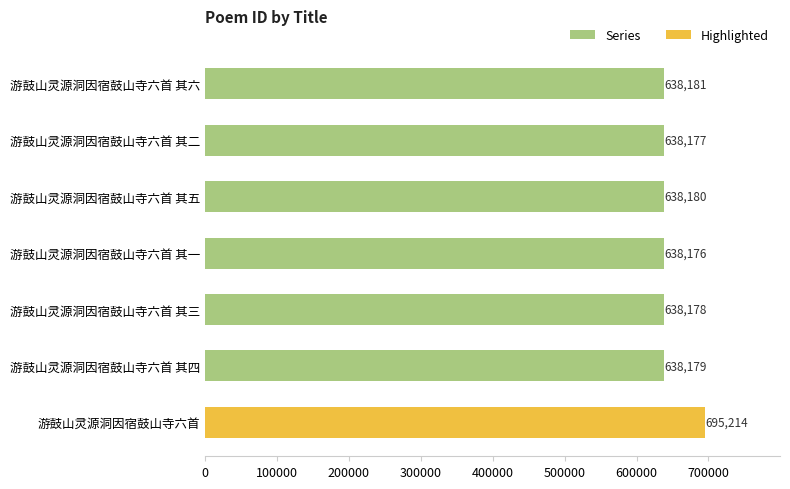

List the labels in order of value, smallest first.

游鼓山灵源洞因宿鼓山寺六首 其一, 游鼓山灵源洞因宿鼓山寺六首 其二, 游鼓山灵源洞因宿鼓山寺六首 其三, 游鼓山灵源洞因宿鼓山寺六首 其四, 游鼓山灵源洞因宿鼓山寺六首 其五, 游鼓山灵源洞因宿鼓山寺六首 其六, 游鼓山灵源洞因宿鼓山寺六首